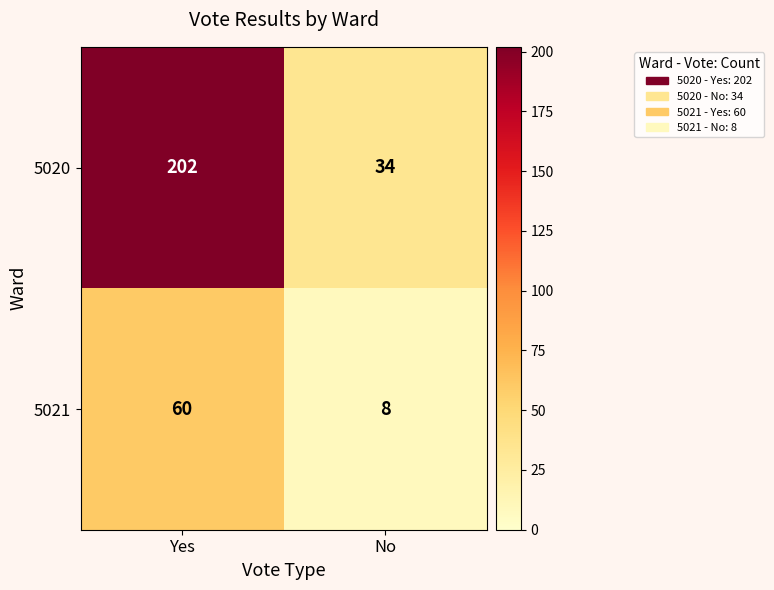

Reading left to right, transcribe all the data shown in this chart.

5020: 202	34
5021: 60	8